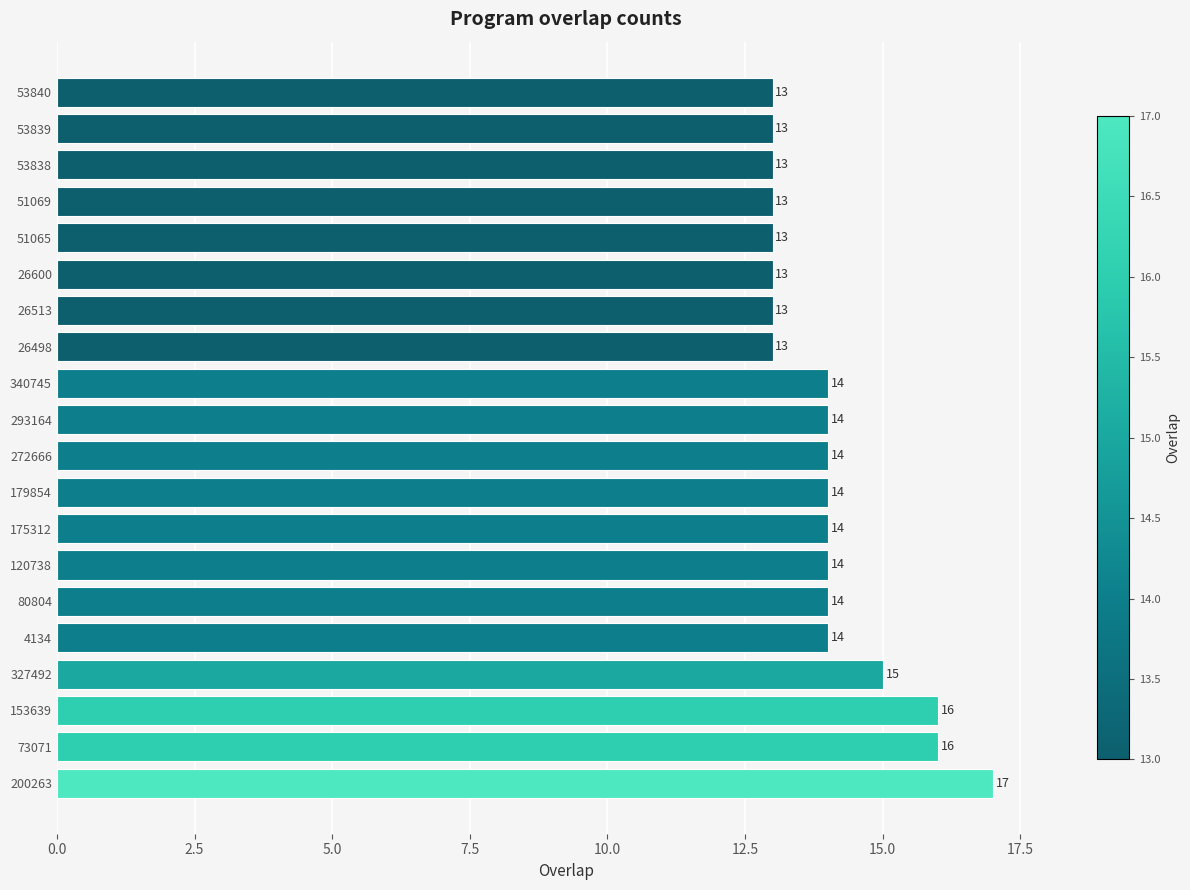

What is the minimum value shown in the chart?

13